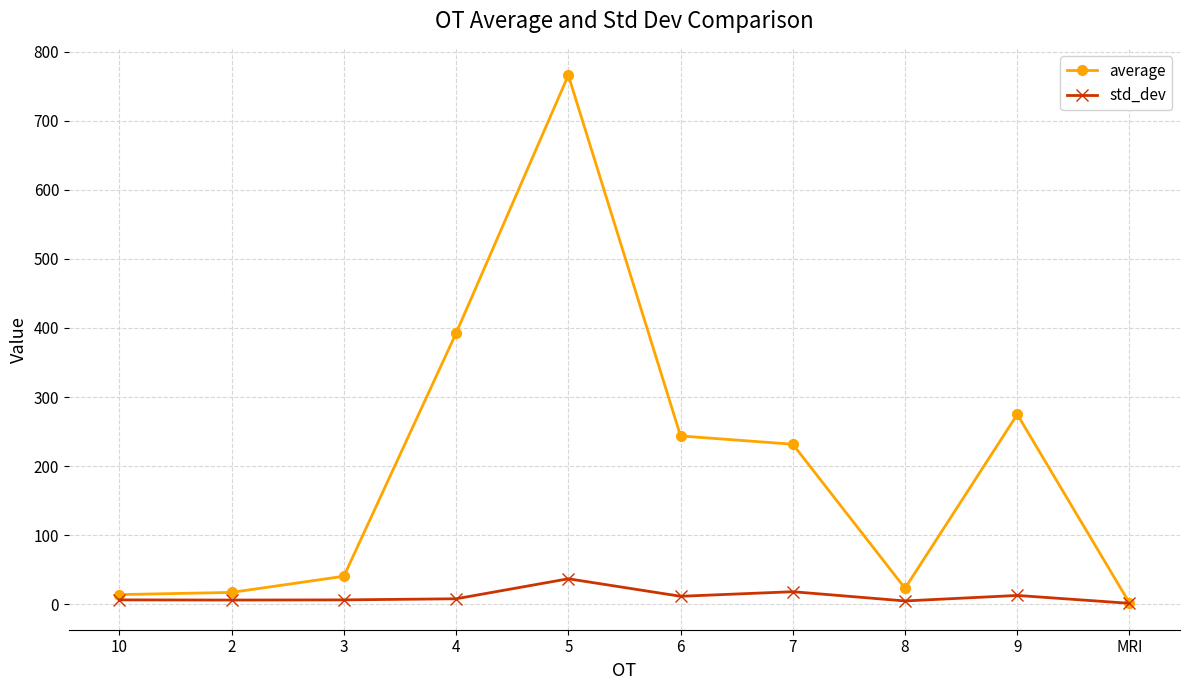

Rank the series by their average value, from lowest to highest.

std_dev, average